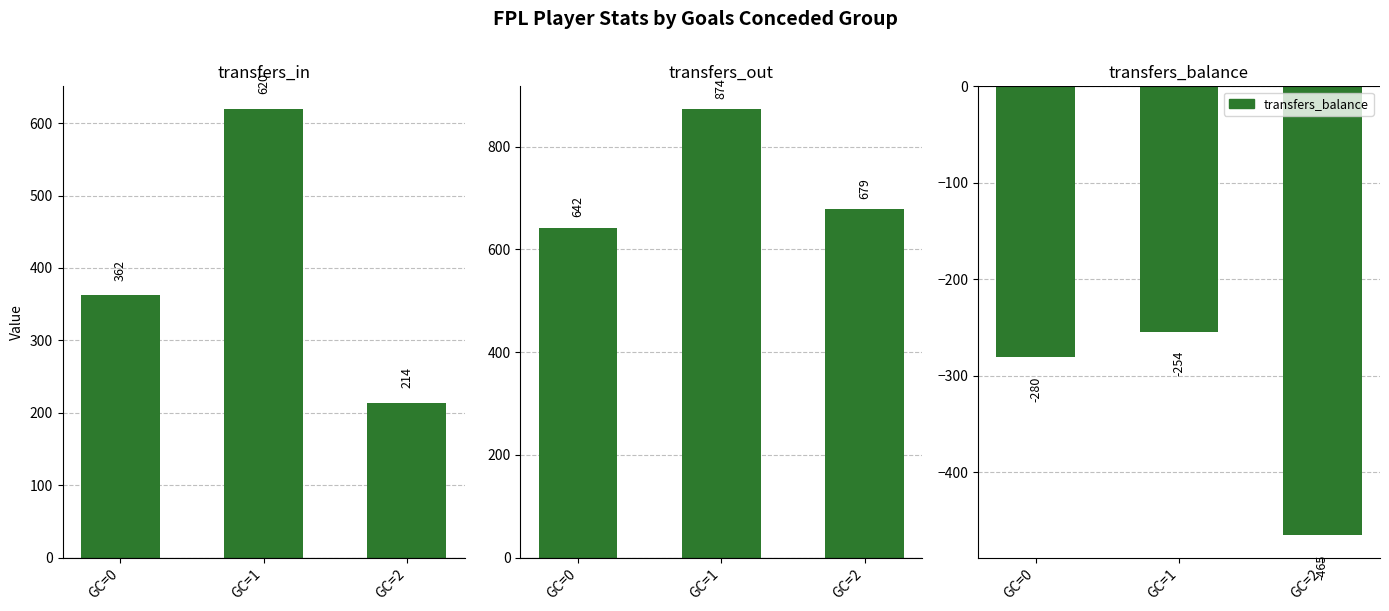

How many bars are there in total?

9